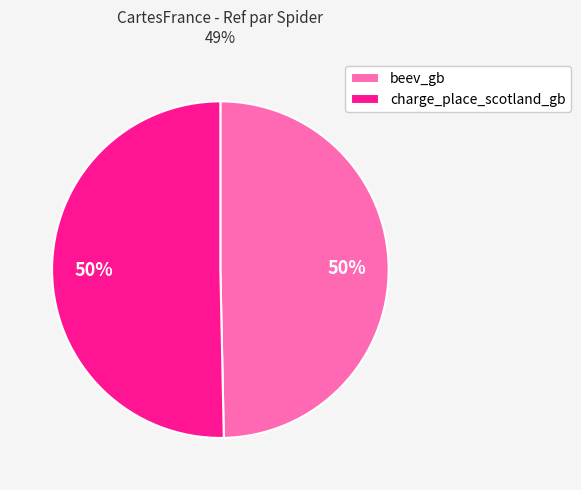

What is the ratio of the value at charge_place_scotland_gb to the value at beev_gb?

1.0